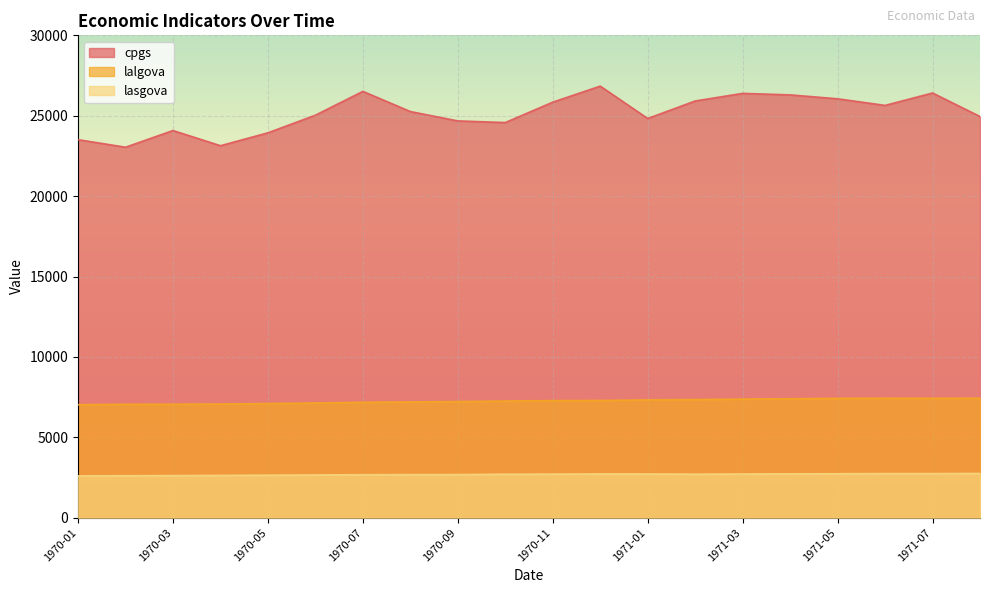

What are all the series names shown in the legend?

cpgs, lalgova, lasgova